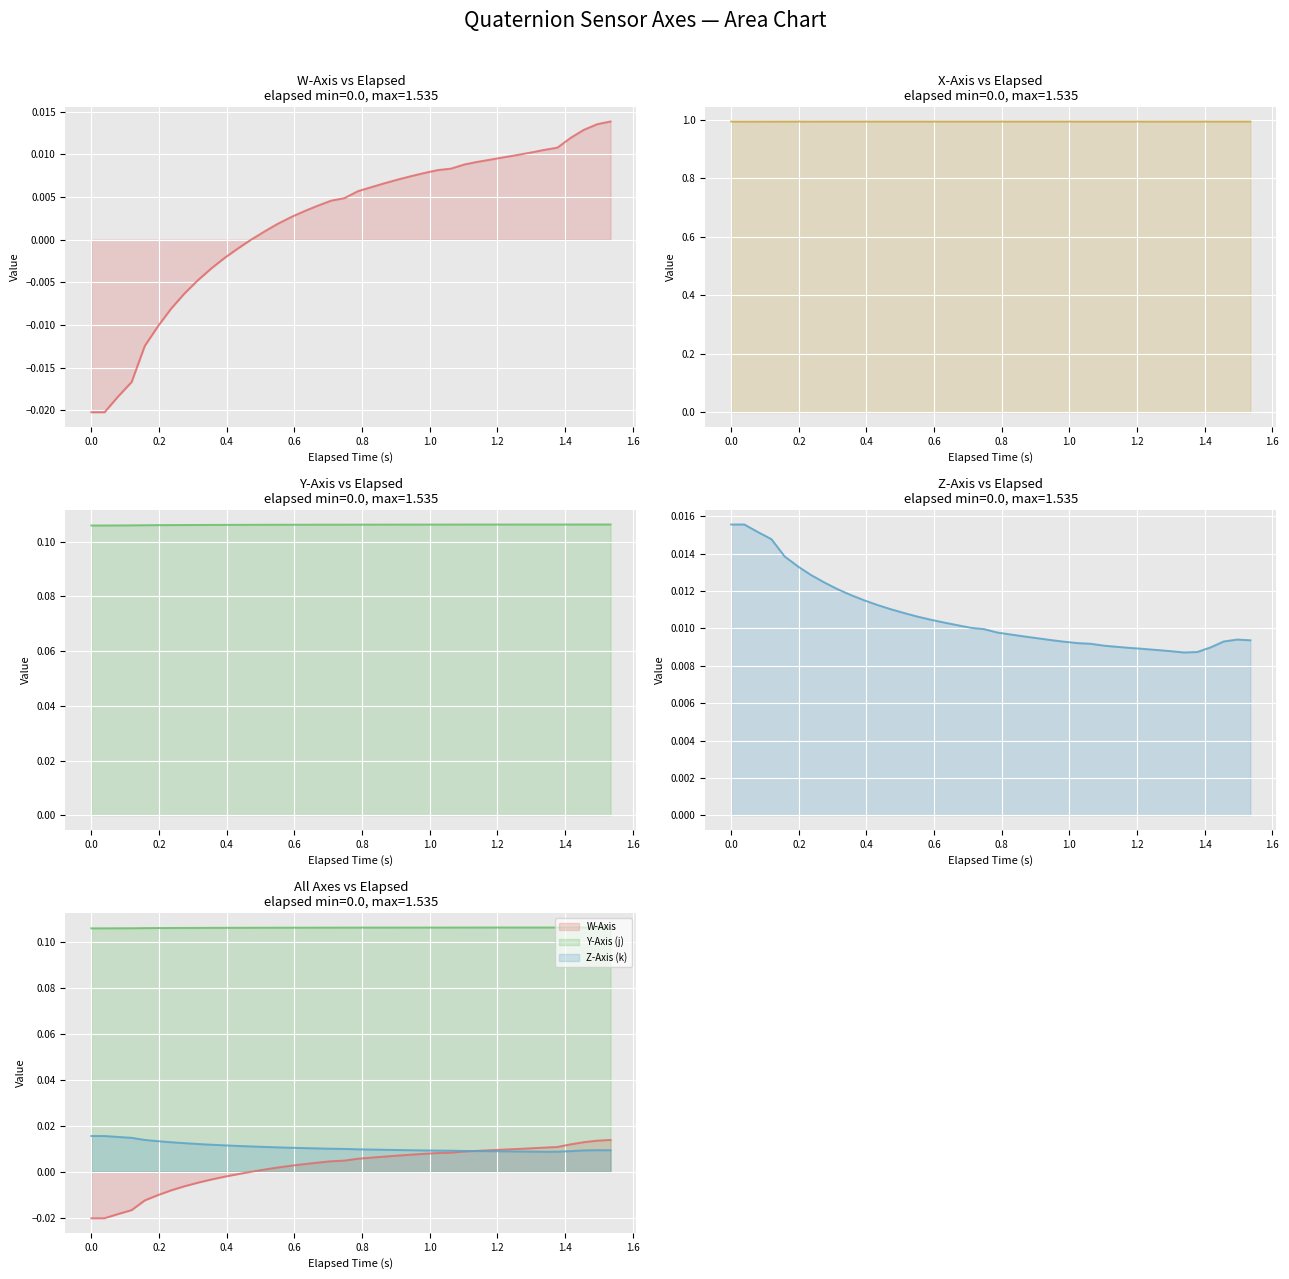

How many lines are shown in the chart?

4